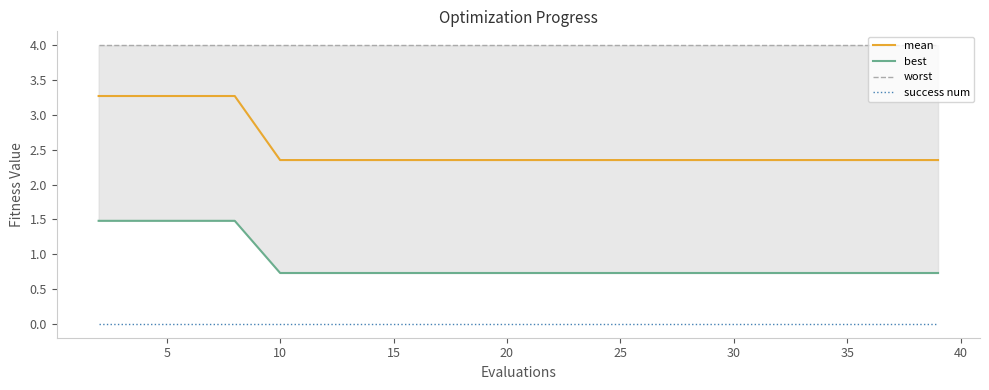

True or false: success num and mean intersect in this chart.

False